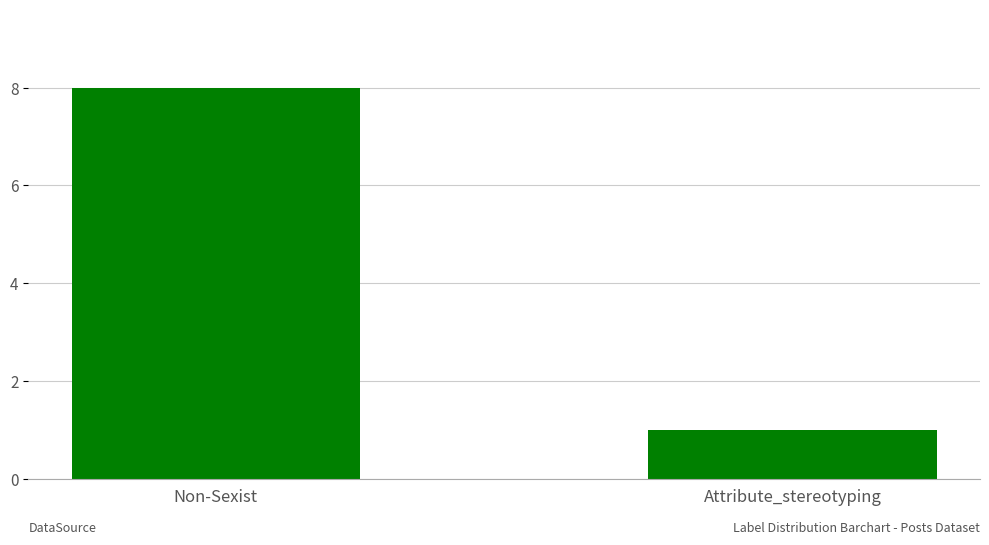

Does the chart contain any negative values?

No